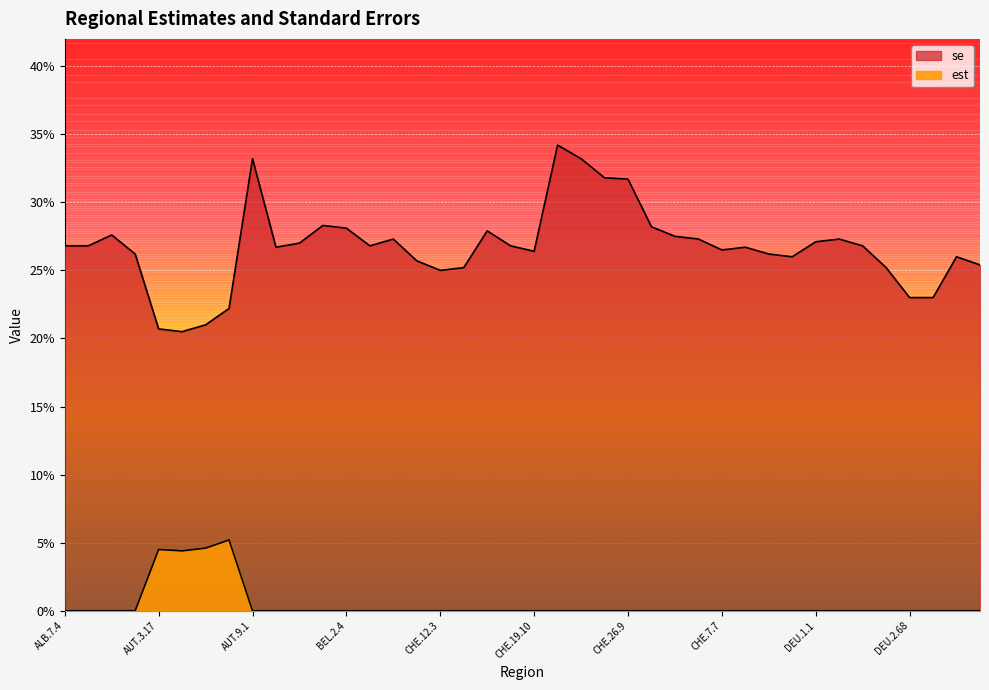

Reading left to right, transcribe all the data shown in this chart.

est: 0.0	0.0	0.0	0.0	0.0	0.0	0.0	0.1	0.0	0.0	0.0	0.0	0.0	0.0	0.0	0.0	0.0	0.0	0.0	0.0	0.0	0.0	0.0	0.0	0.0	0.0	0.0	0.0	0.0	0.0	0.0	0.0	0.0	0.0	0.0	0.0	0.0	0.0	0.0	0.0
se: 0.3	0.3	0.3	0.3	0.2	0.2	0.2	0.2	0.3	0.3	0.3	0.3	0.3	0.3	0.3	0.3	0.2	0.3	0.3	0.3	0.3	0.3	0.3	0.3	0.3	0.3	0.3	0.3	0.3	0.3	0.3	0.3	0.3	0.3	0.3	0.3	0.2	0.2	0.3	0.3